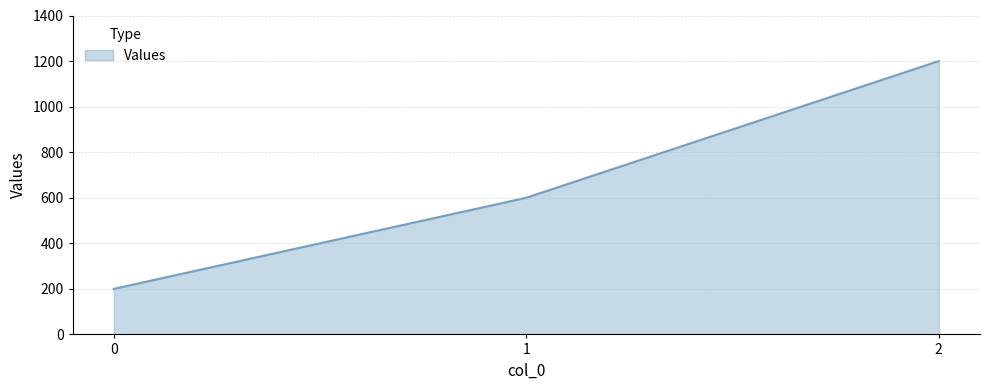

What is the difference between the maximum and minimum values?

1000